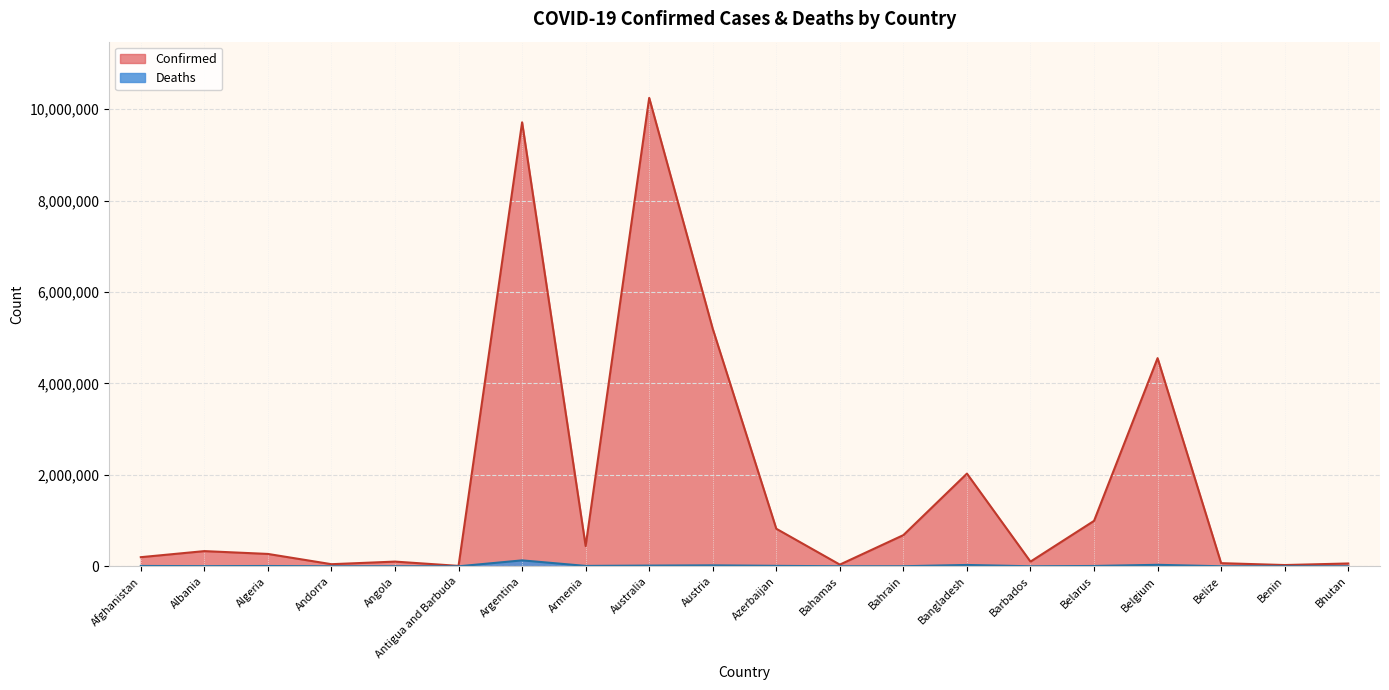

Reading left to right, list all the values displayed in this chart.

Confirmed: 199845	332372	270693	46227	103131	9098	9711355	443785	10246170	5195408	821865	37309	682470	2028114	102580	994037	4553333	68884	27782	62095
Deaths: 7804	3589	6879	155	1917	146	129937	8691	15249	20779	9925	833	1520	29374	560	7118	32690	686	163	21